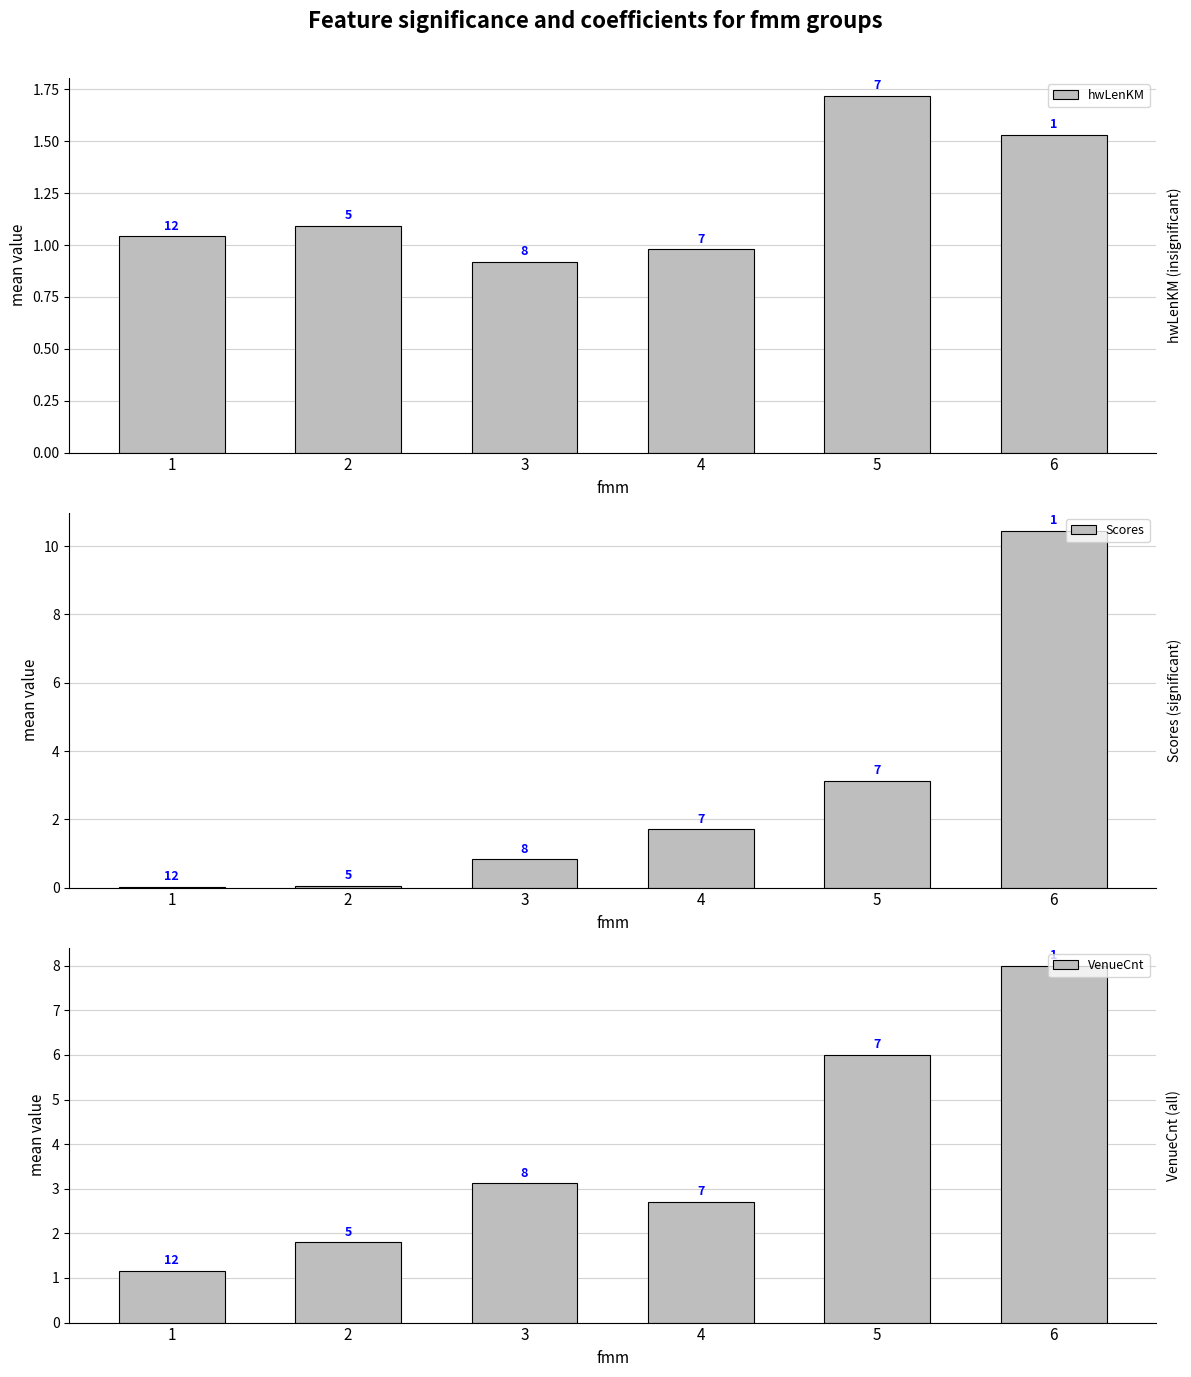

Which series changed the most between 2 and 6?

Scores